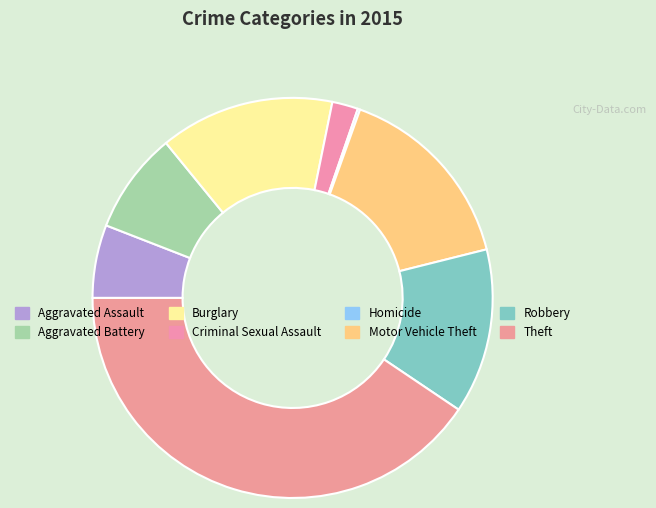

Count the number of slices in the pie.

8